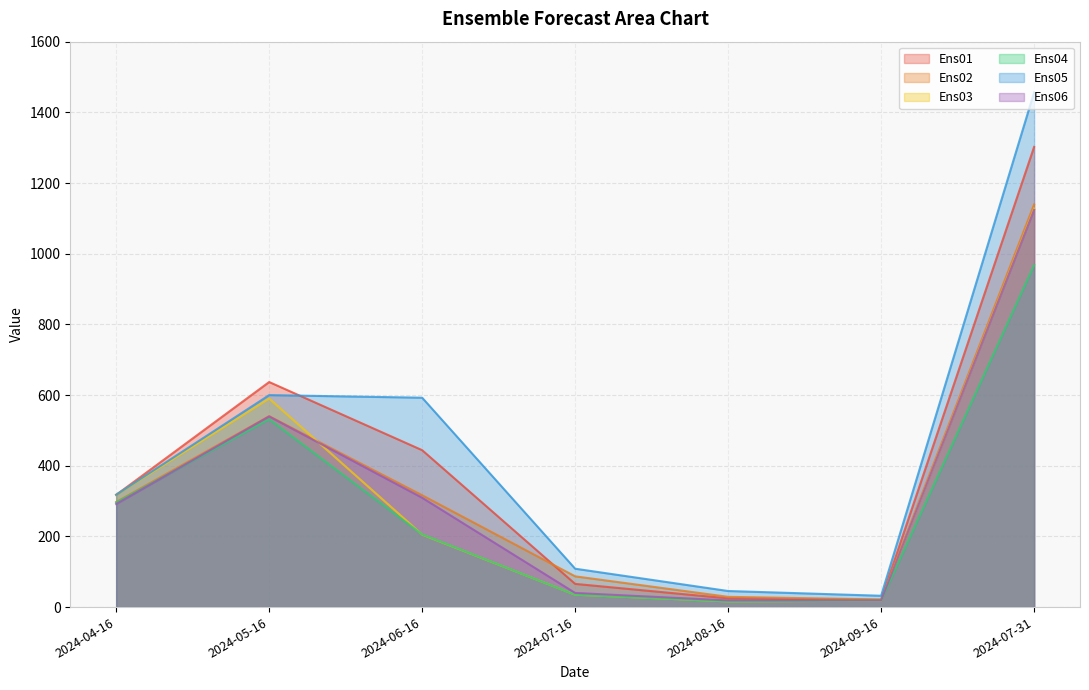

What position from the left is 2024-05-16?

2